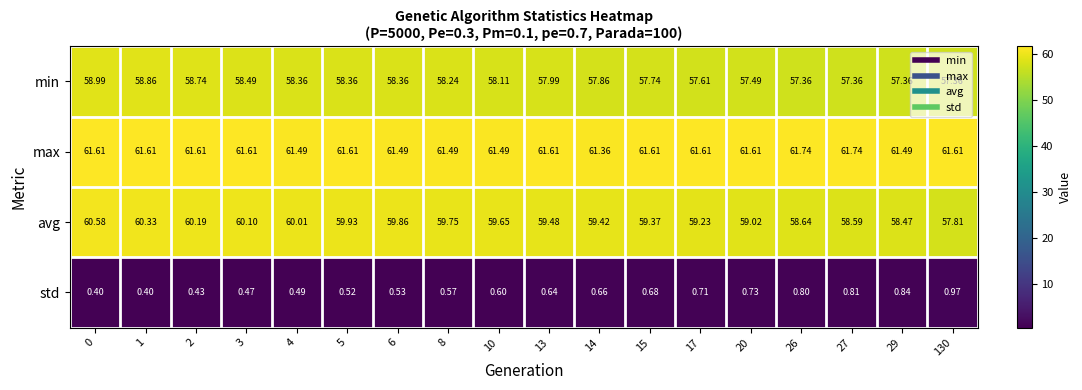

Which series has the largest total across all categories?

max